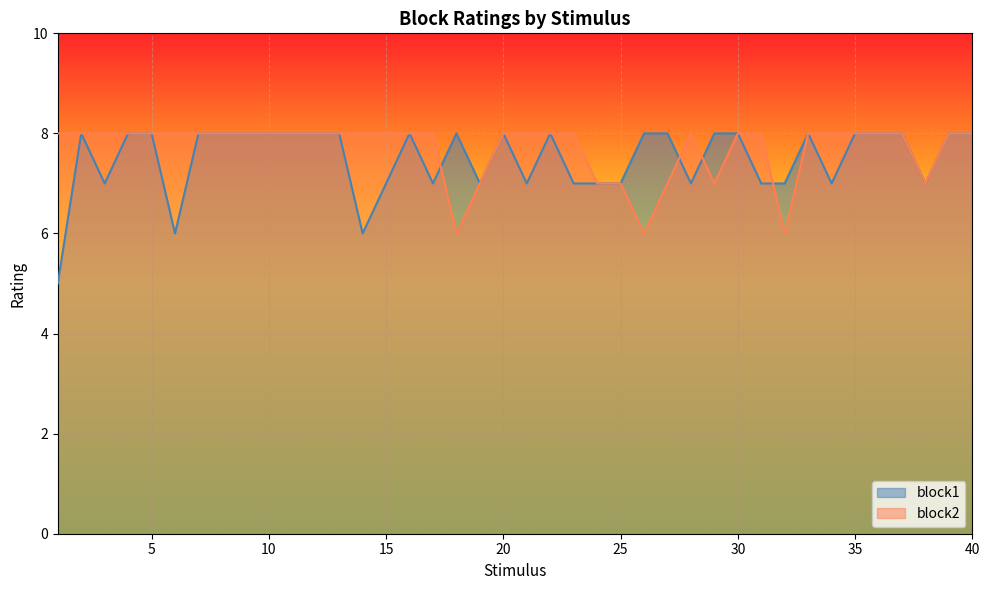

Which category has the lowest value in the block2 series?

18